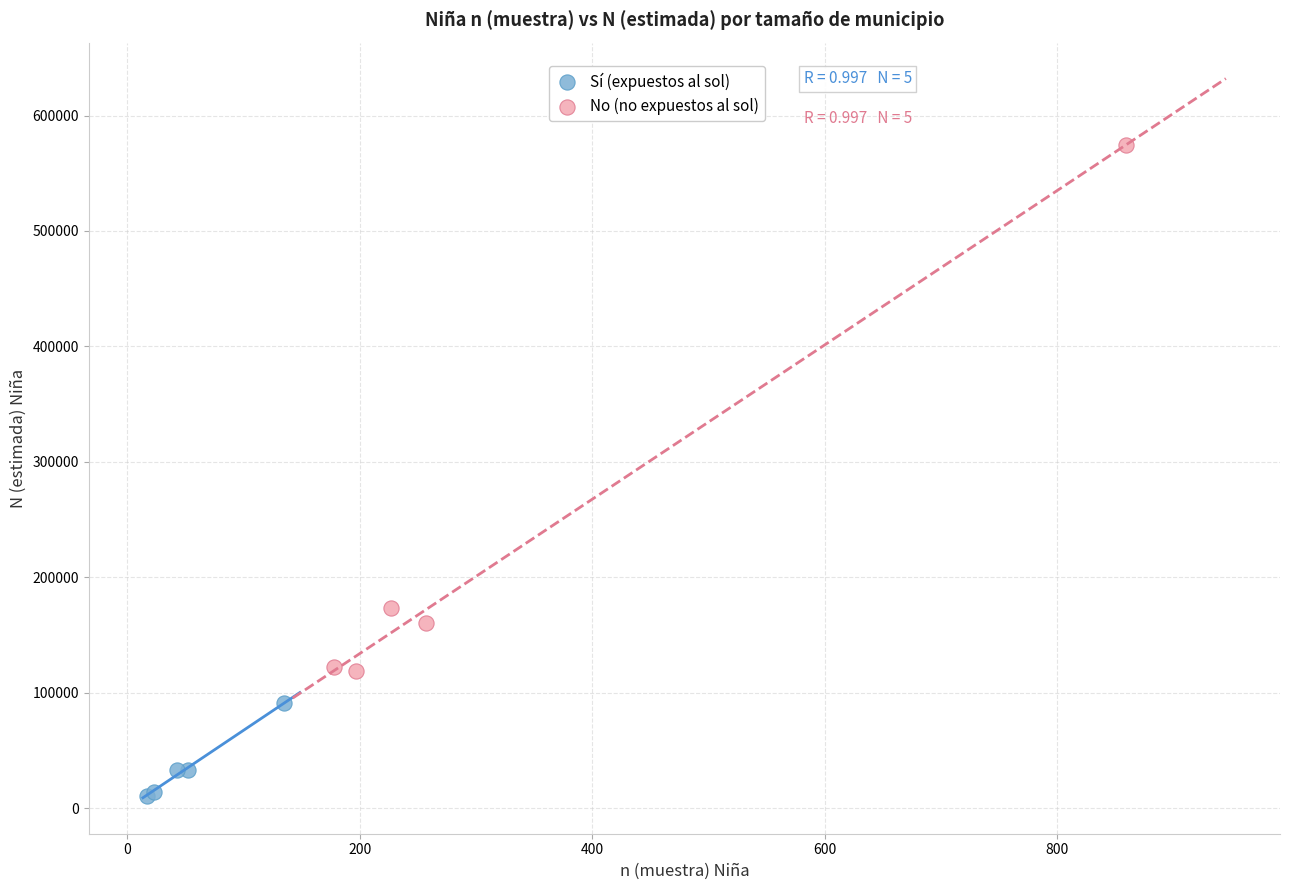

Which series contains the highest Y value?

No (no expuestos al sol)